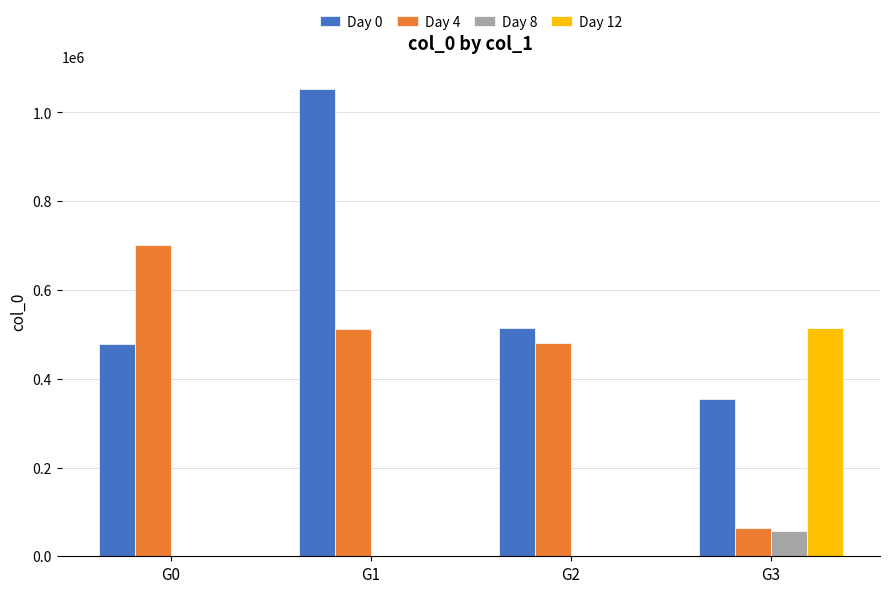

How many groups of bars are there?

4